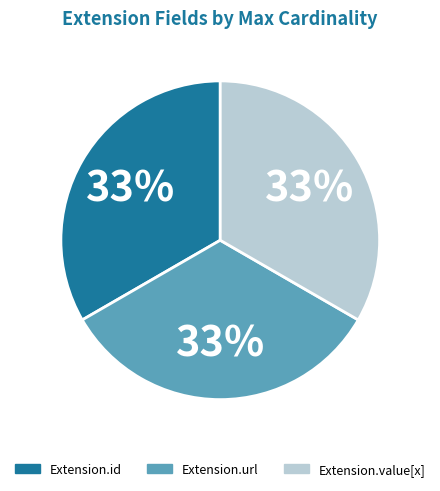

Is there a majority slice in this chart?

No